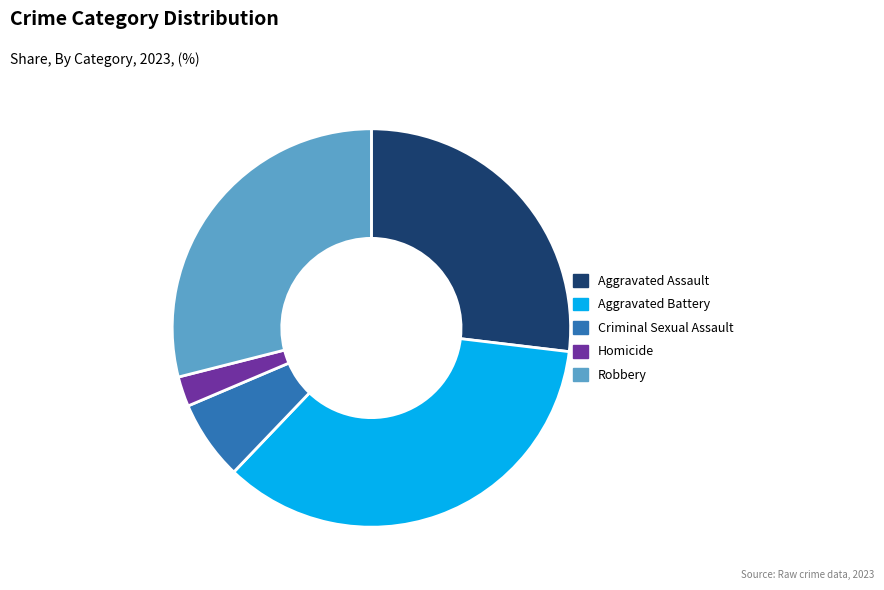

Rank the categories by value from highest to lowest.

Aggravated Battery, Robbery, Aggravated Assault, Criminal Sexual Assault, Homicide